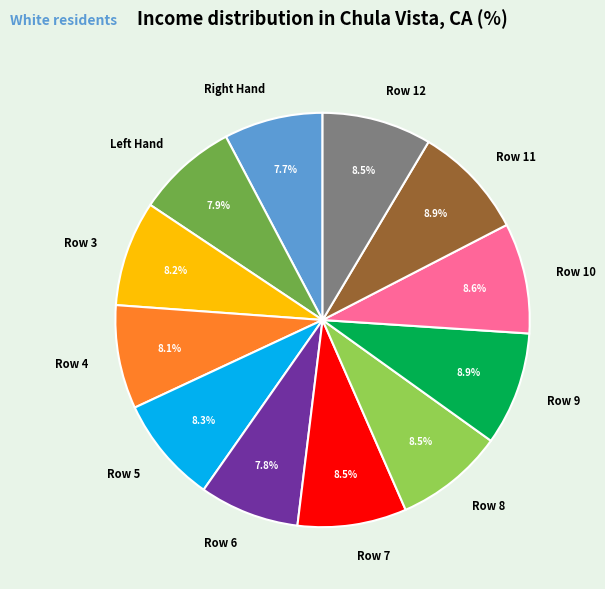

Does any single category account for the majority?

No